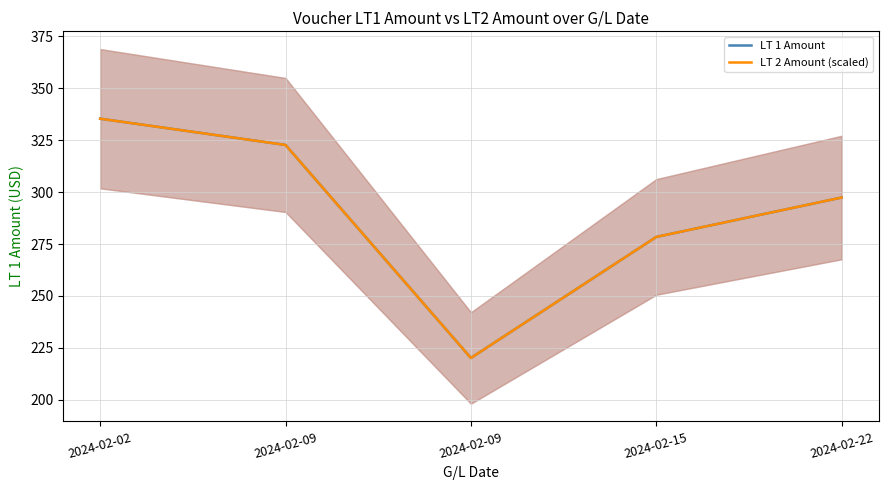

How many lines are shown in the chart?

2